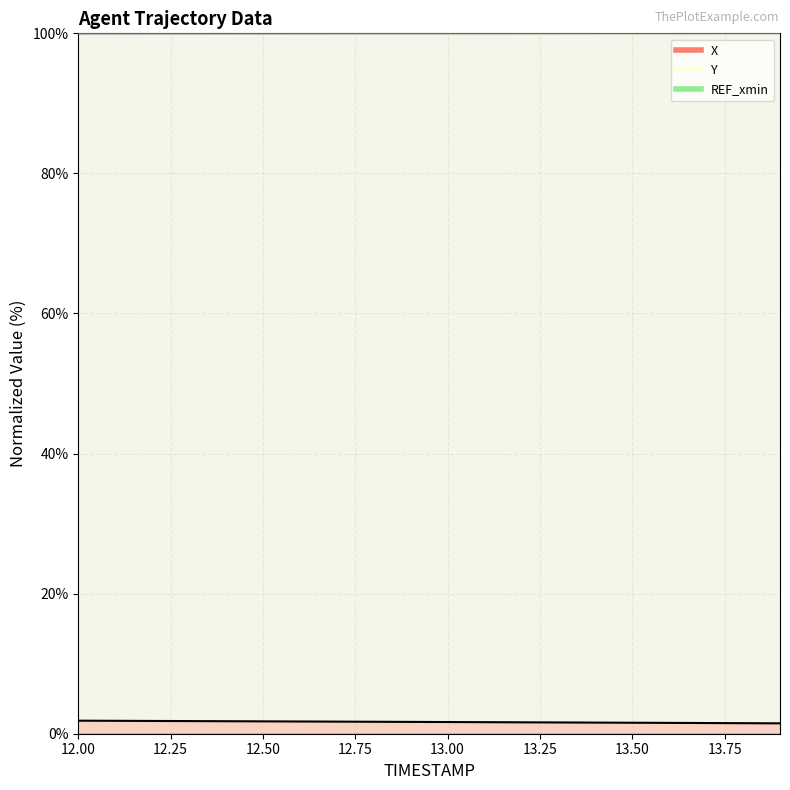

What is the lowest value of the Y series?

100.0